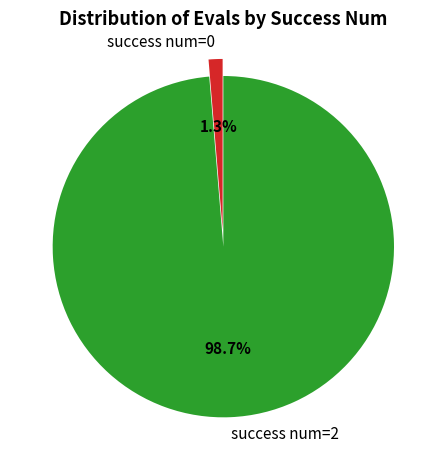

What is the total percentage of success num=0 and success num=2?

100.0%